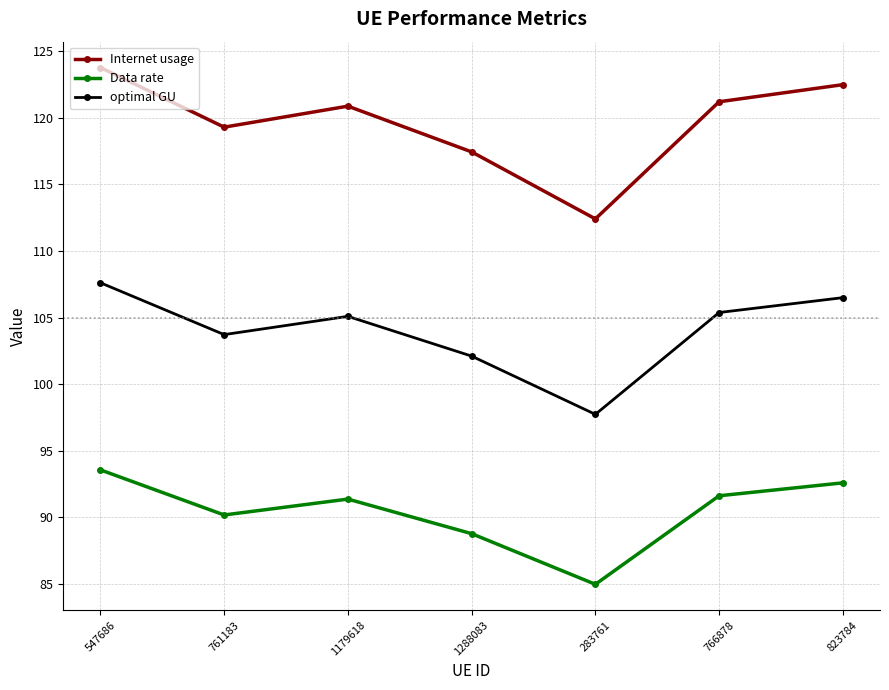

How many values in the Internet usage series exceed 120?

4